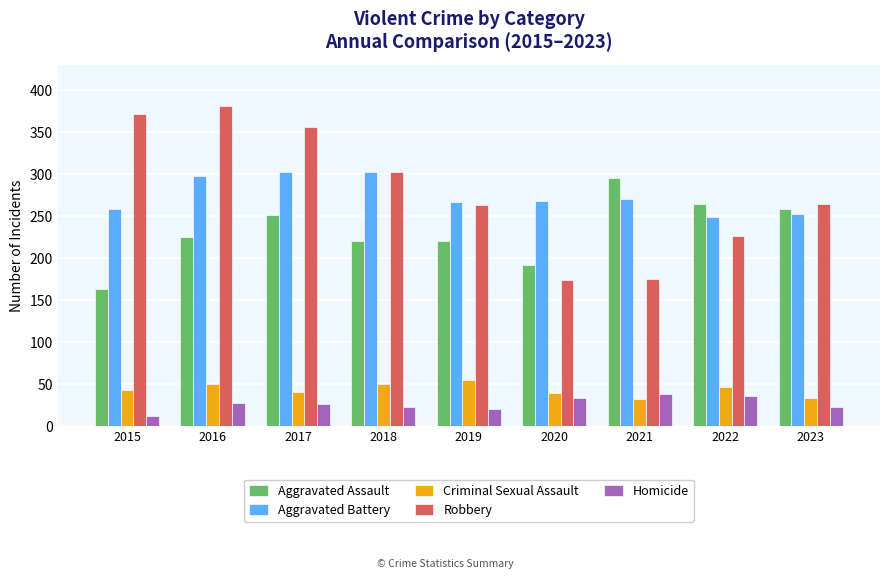

Is the value of Aggravated Assault at 2020 greater than the value of Criminal Sexual Assault at 2022?

Yes